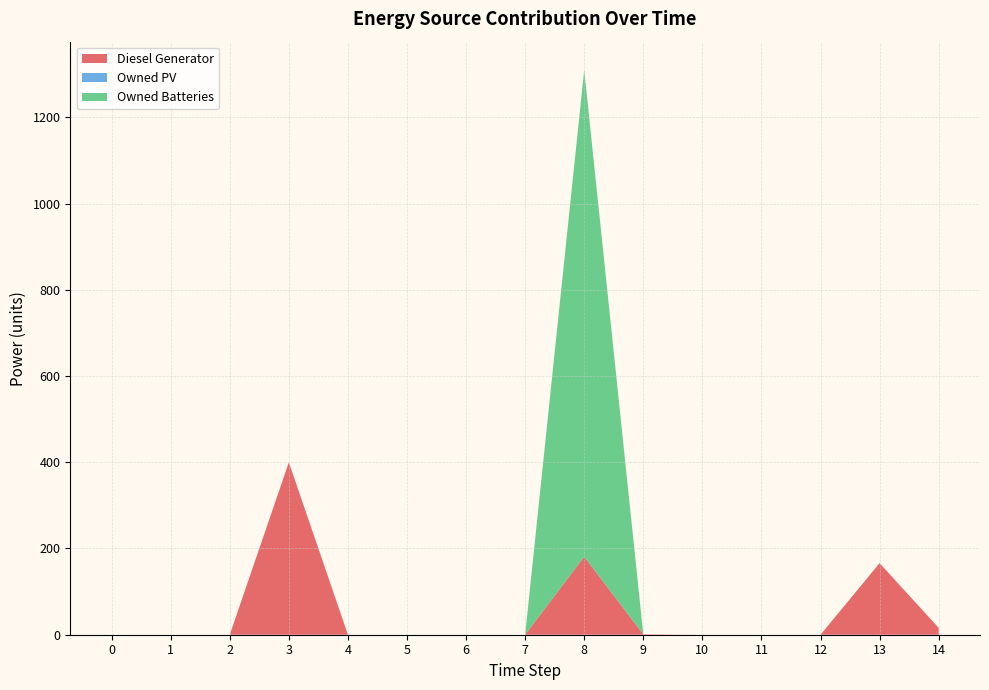

Reading right to left, transcribe all the data shown in this chart.

Diesel Generator: 14=16	13=166	12=0	11=0	10=0	9=1	8=181	7=0	6=0	5=0	4=0	3=400	2=0	1=0	0=0
Owned PV: 14=0	13=0	12=0	11=0	10=0	9=0	8=0	7=0	6=0	5=0	4=0	3=0	2=0	1=0	0=0
Owned Batteries: 14=0	13=0	12=0	11=0	10=0	9=0	8=1129	7=0	6=0	5=0	4=0	3=0	2=0	1=0	0=0